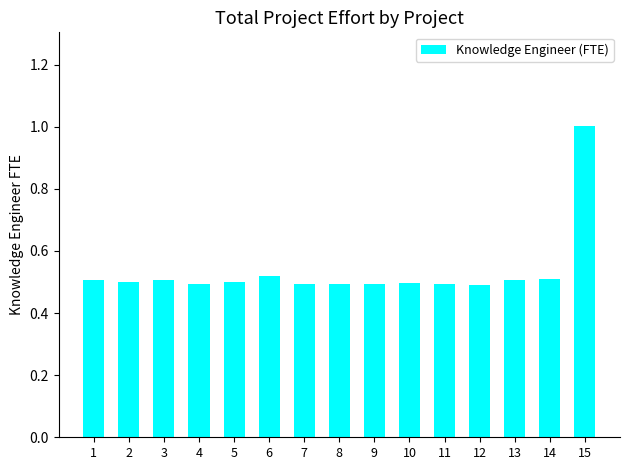

True or false: the data shows 0.5 at 6.

True